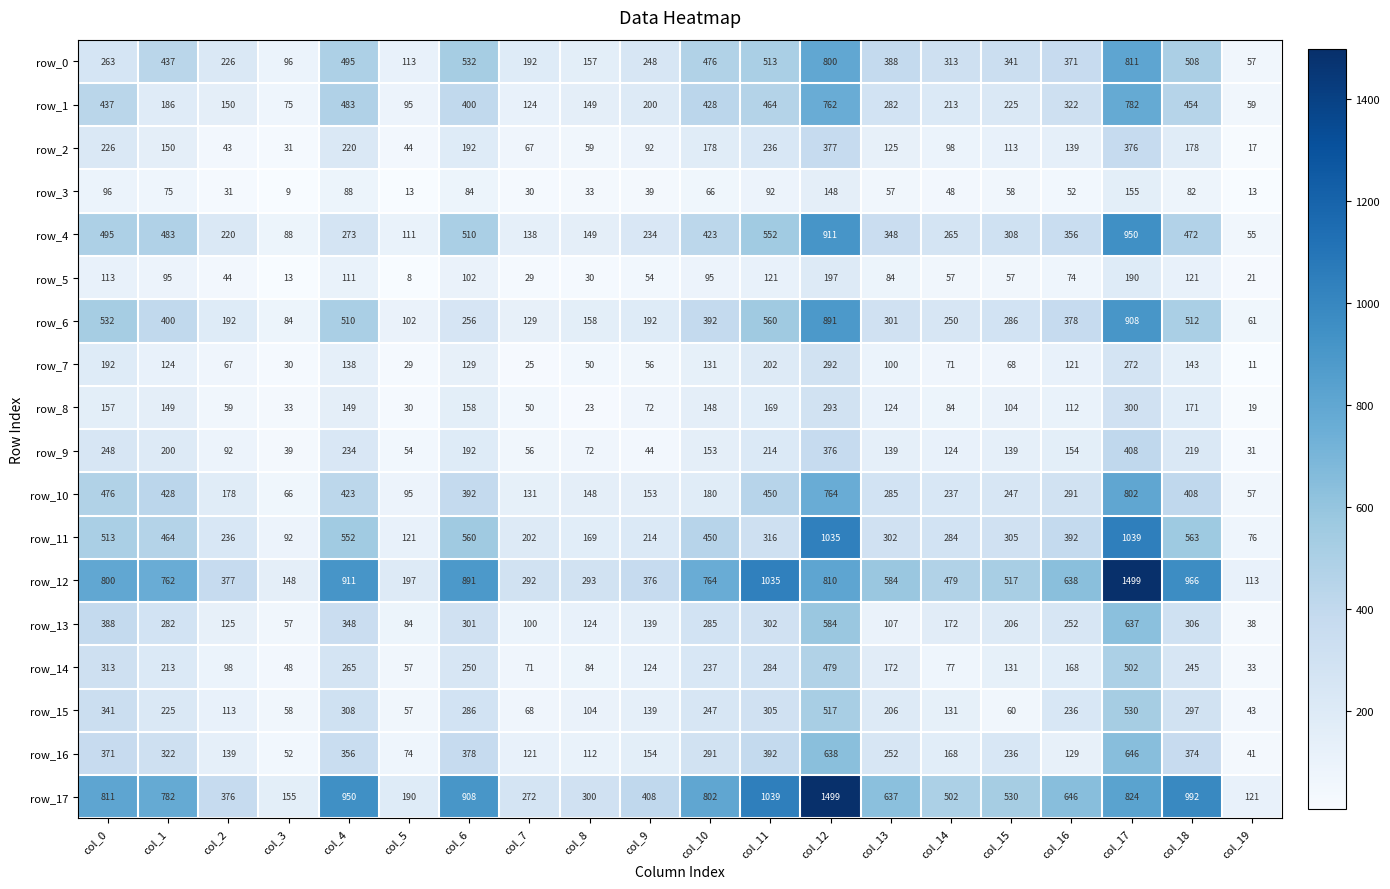

Rank the series at col_3 from lowest to highest value.

row_3, row_5, row_7, row_2, row_8, row_9, row_14, row_16, row_13, row_15, row_10, row_1, row_6, row_4, row_11, row_0, row_12, row_17